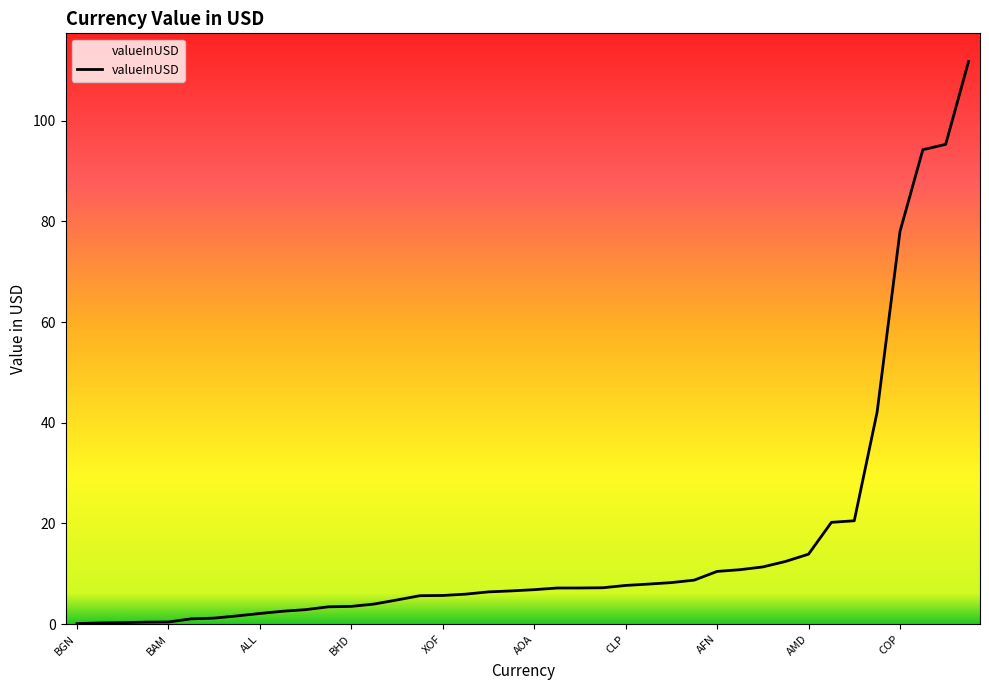

How many lines are shown in the chart?

1